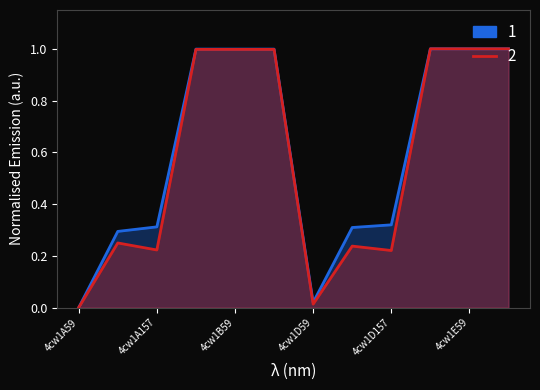

Is the value of 1 at 4cw1D59 greater than the value of 2 at 4cw1A157?

No